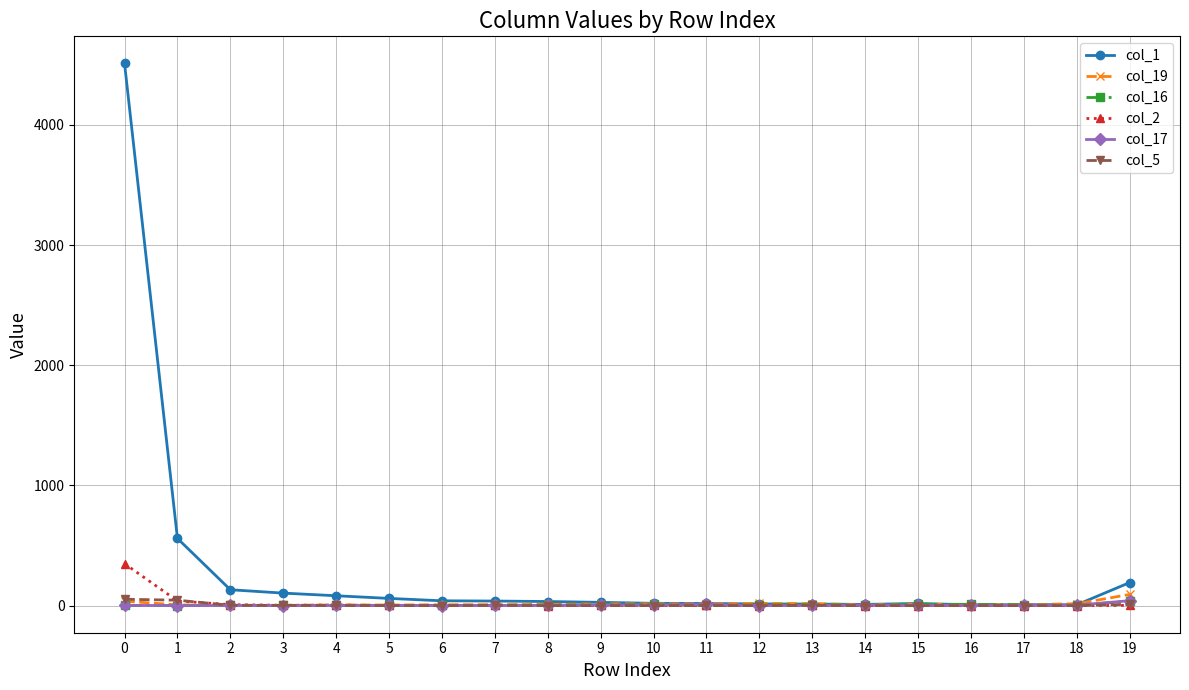

What is the highest value of the col_16 series?

38